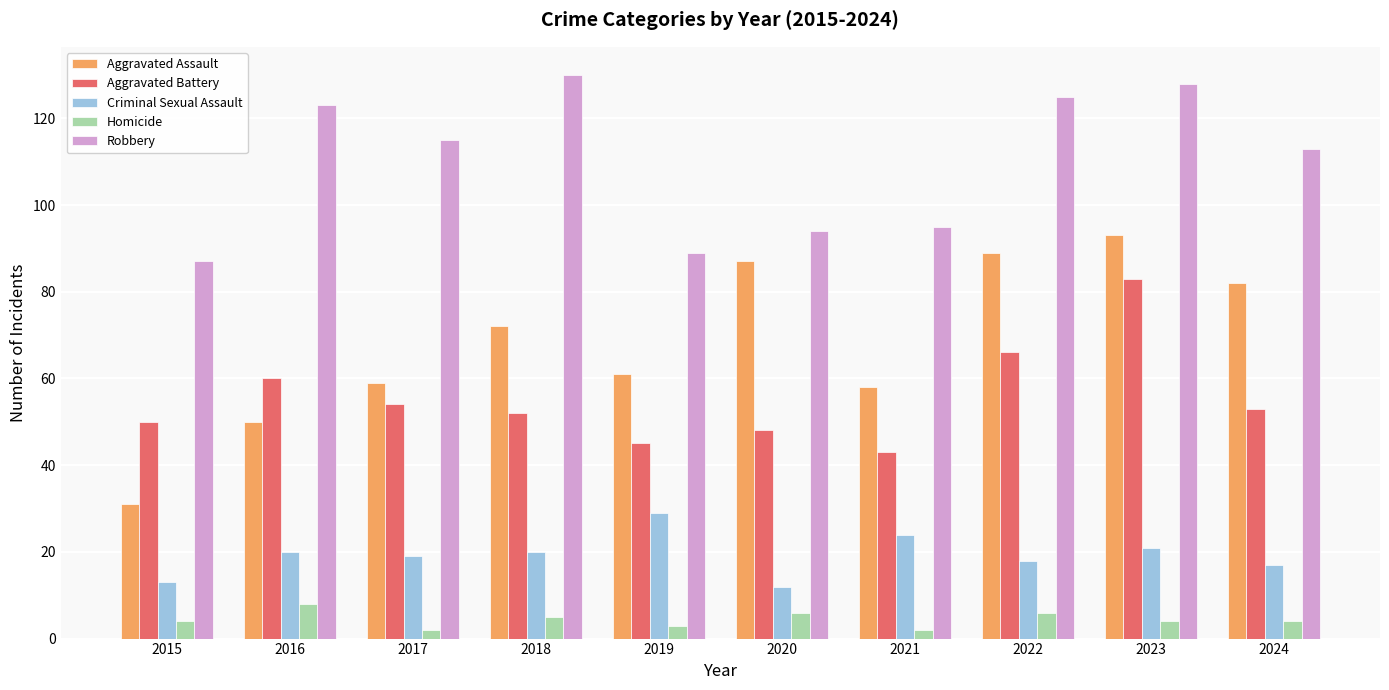

True or false: Criminal Sexual Assault has a value of 23 at 2015.

False